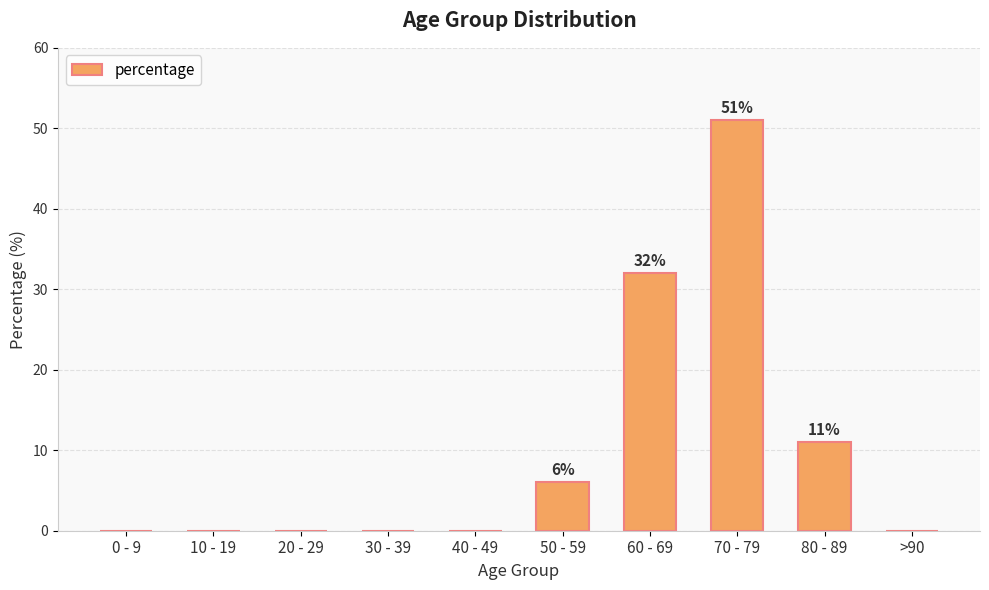

Are the bars horizontal?

No